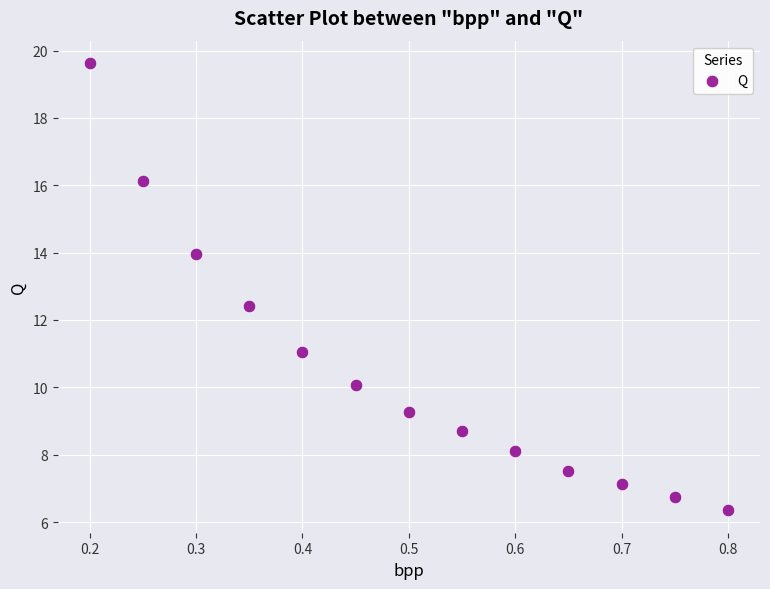

What Y value in the scatter plot is closest to 12?

12.4